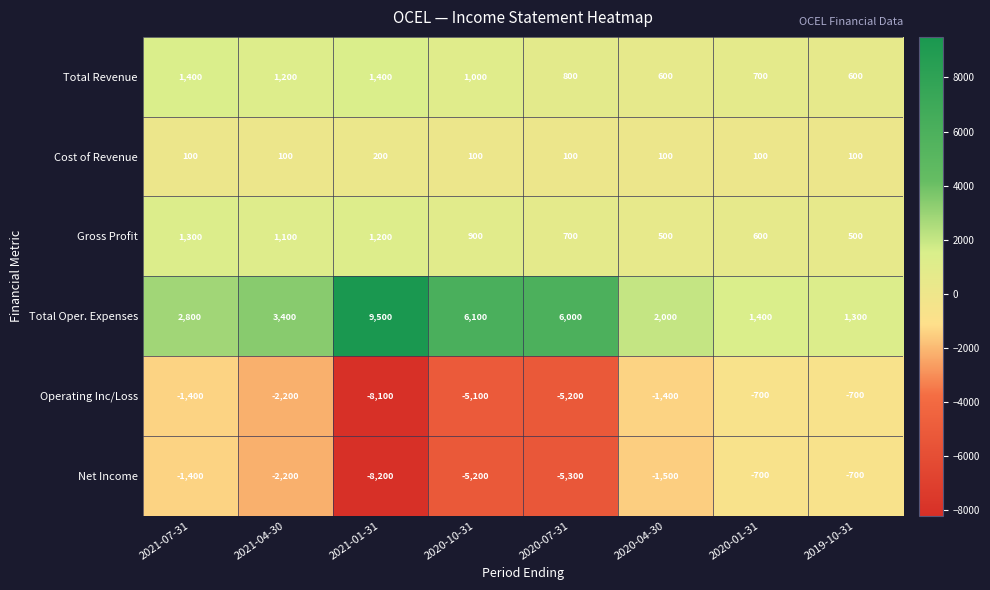

How many distinct data groups are displayed?

6